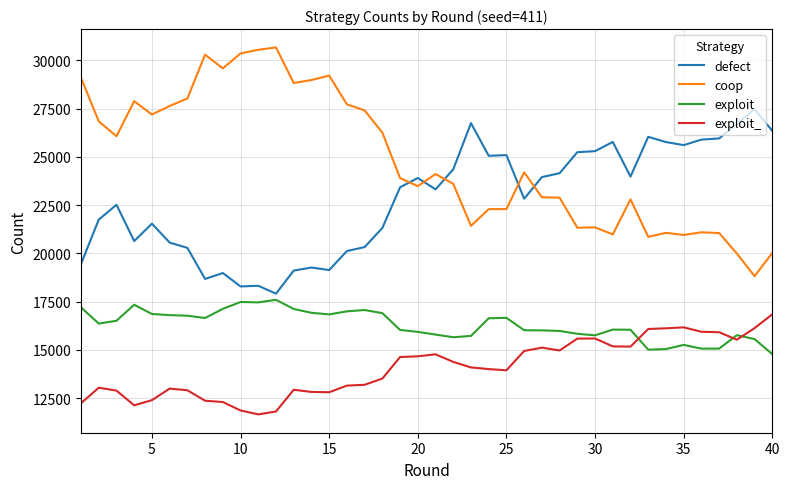

True or false: coop and exploit intersect in this chart.

False